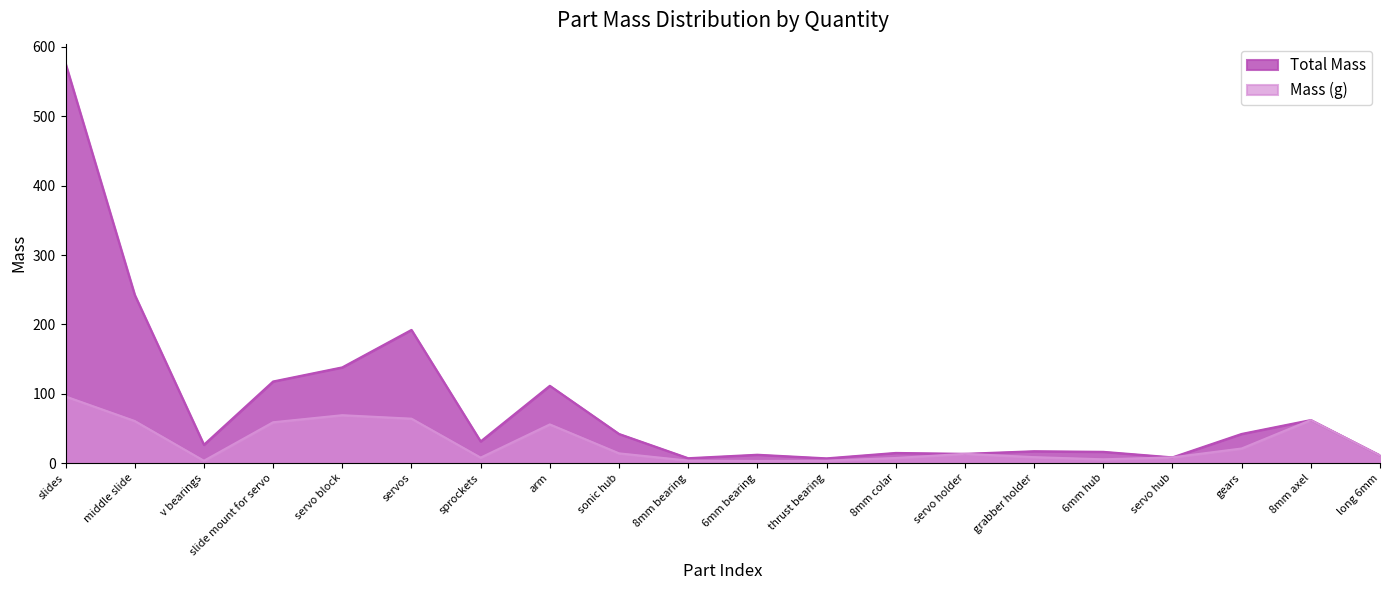

What is the smallest value displayed?

3.0